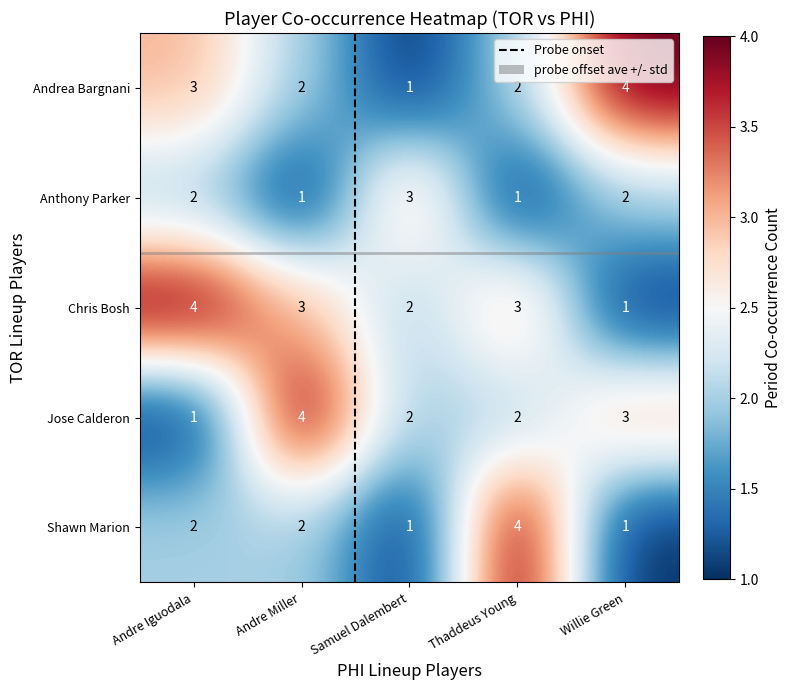

Reading right to left, extract all data points from this chart.

Andrea Bargnani: 4	2	1	2	3
Anthony Parker: 2	1	3	1	2
Chris Bosh: 1	3	2	3	4
Jose Calderon: 3	2	2	4	1
Shawn Marion: 1	4	1	2	2